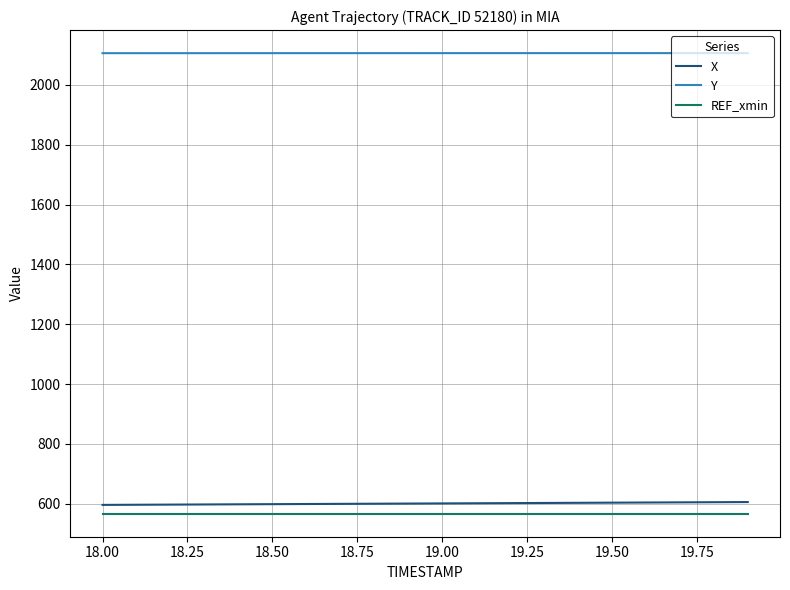

Count the number of categories in the chart.

20